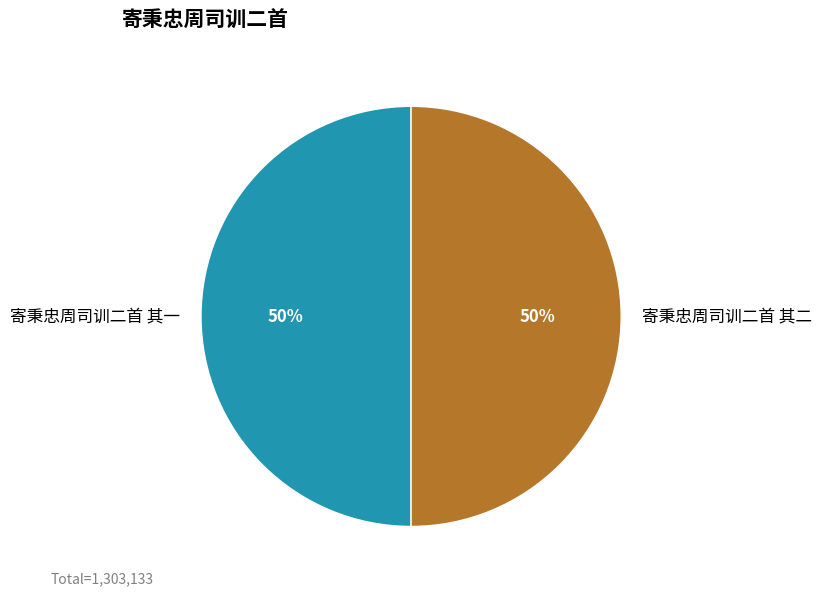

What percentage is the 寄秉忠周司训二首 其一 slice, to the nearest percent?

50%